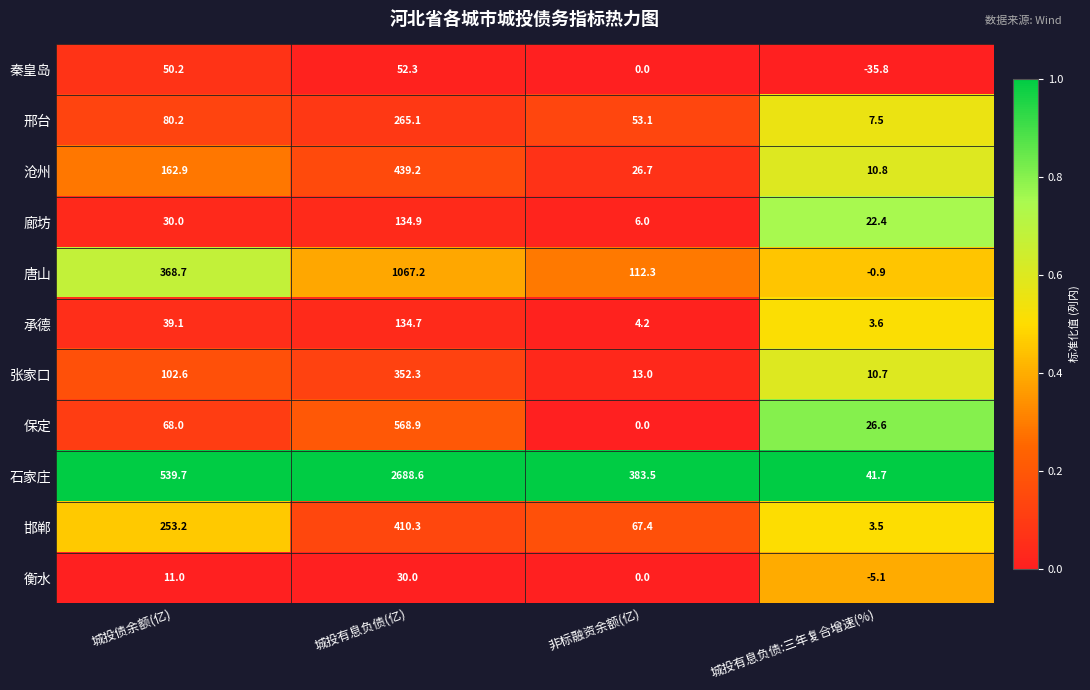

At which label does 石家庄 first exceed 539?

城投债余额(亿)